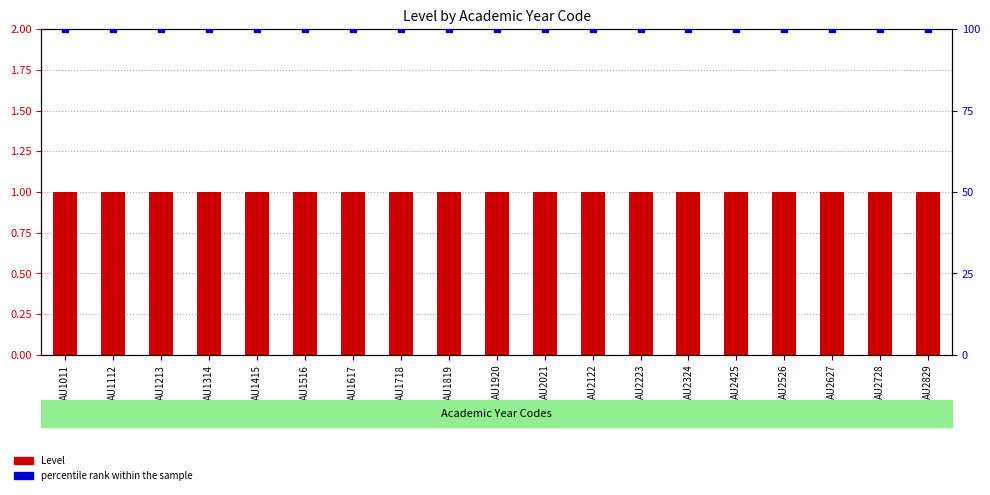

Which series has the largest Y range (max minus min)?

Level